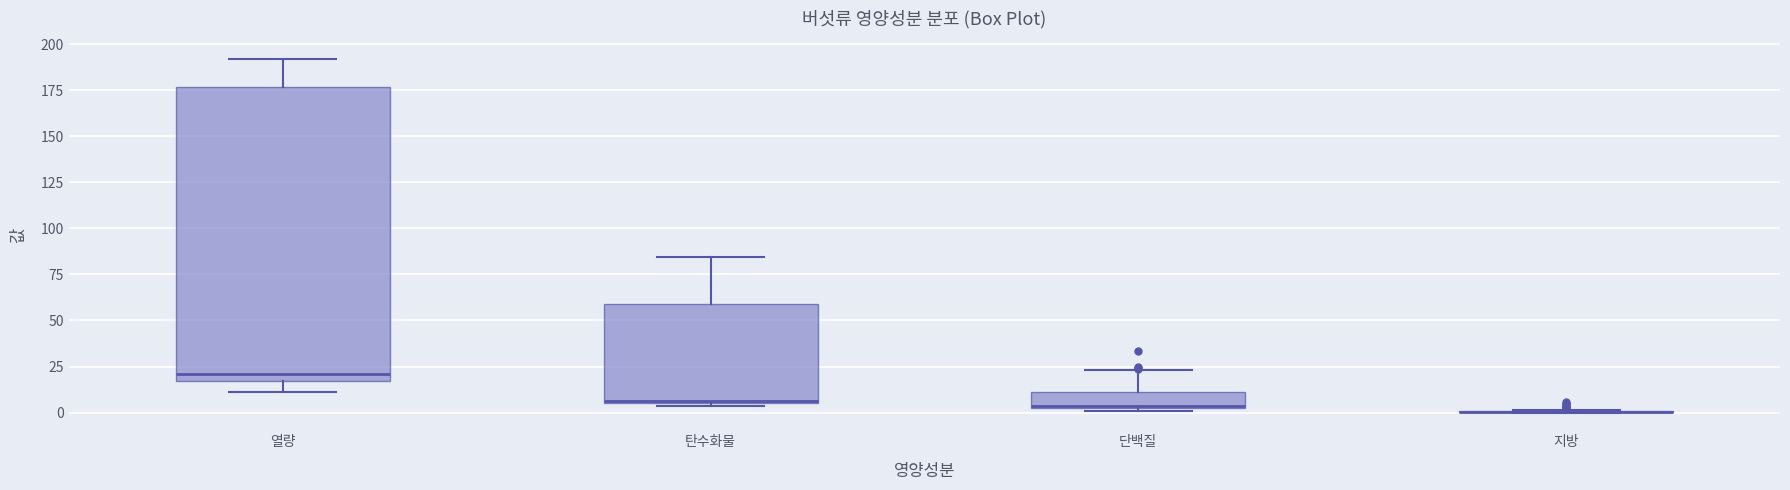

Reading left to right, transcribe this box plot: for each box, give where its median line is, the range the box spans, and where its two whiskers end, as read against the y-axis. The values are not printed on the chart, so give them approximately, as read against the axis.

열량: median 20, box 15 to 175, whiskers 10 to 190
탄수화물: median 5, box 5 to 60, whiskers 5 (just below the box's lower edge) to 85
단백질: median 5, box 5 to 10, whiskers 0 to 25
지방: box collapsed to a line at 0, whiskers 0 to 0